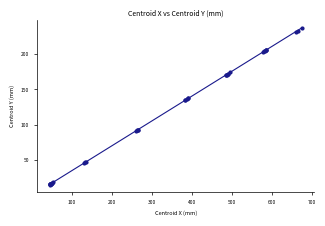

What is the difference between the maximum and second lowest values?

220.9